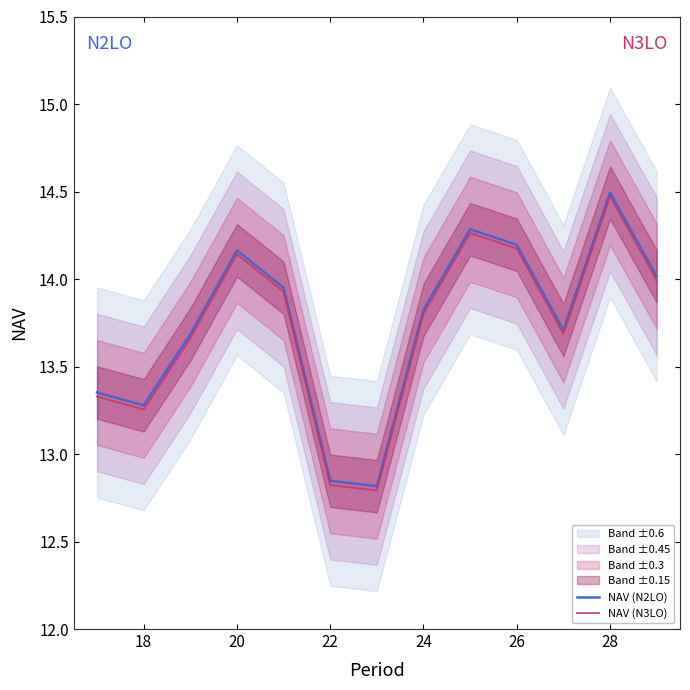

List the series in order of their peak value, lowest first.

NAV (N3LO), NAV (N2LO)